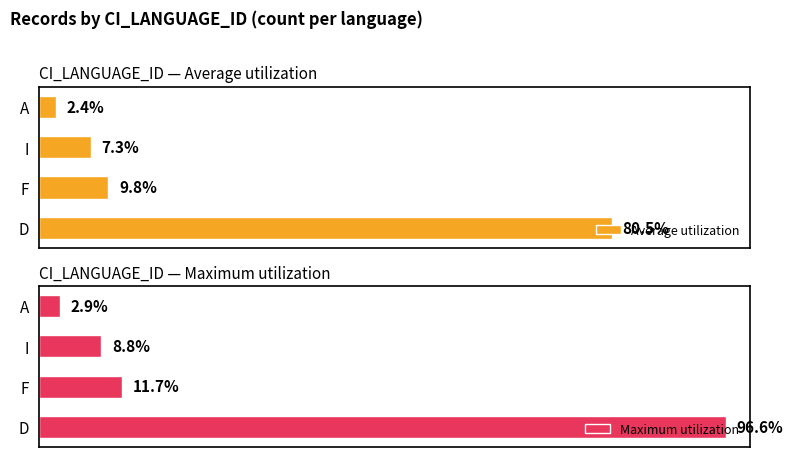

What is the greatest value displayed?

96.6